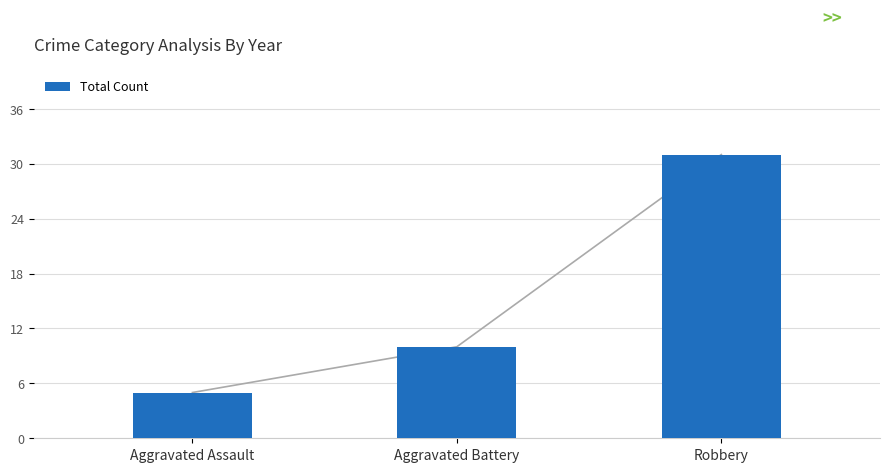

True or false: the data shows 5 at Aggravated Battery.

False